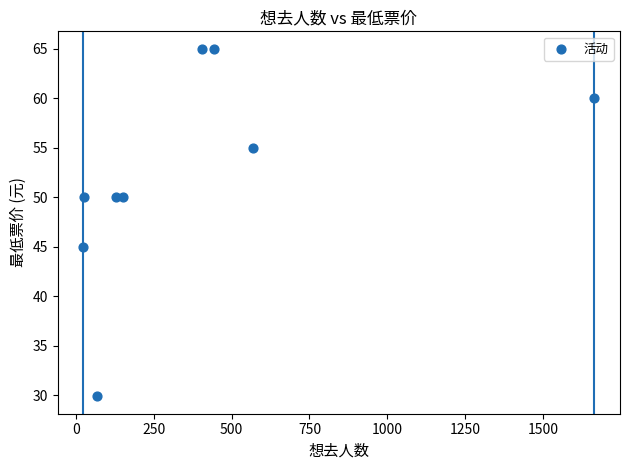

What Y value in the scatter plot is closest to 47?

45.0